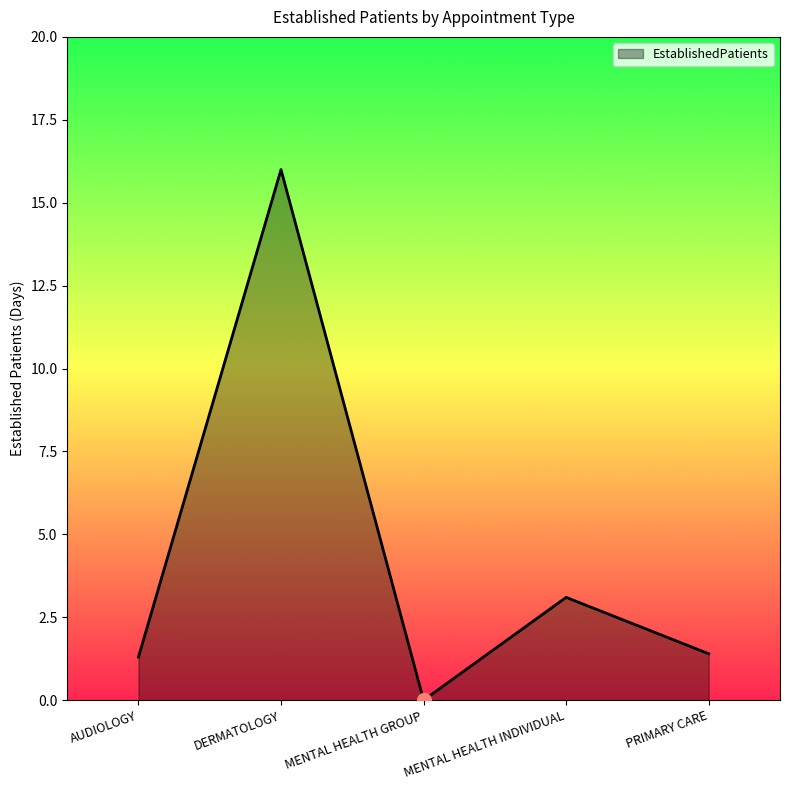

What is the change in value from MENTAL HEALTH GROUP to PRIMARY CARE?

+1.4